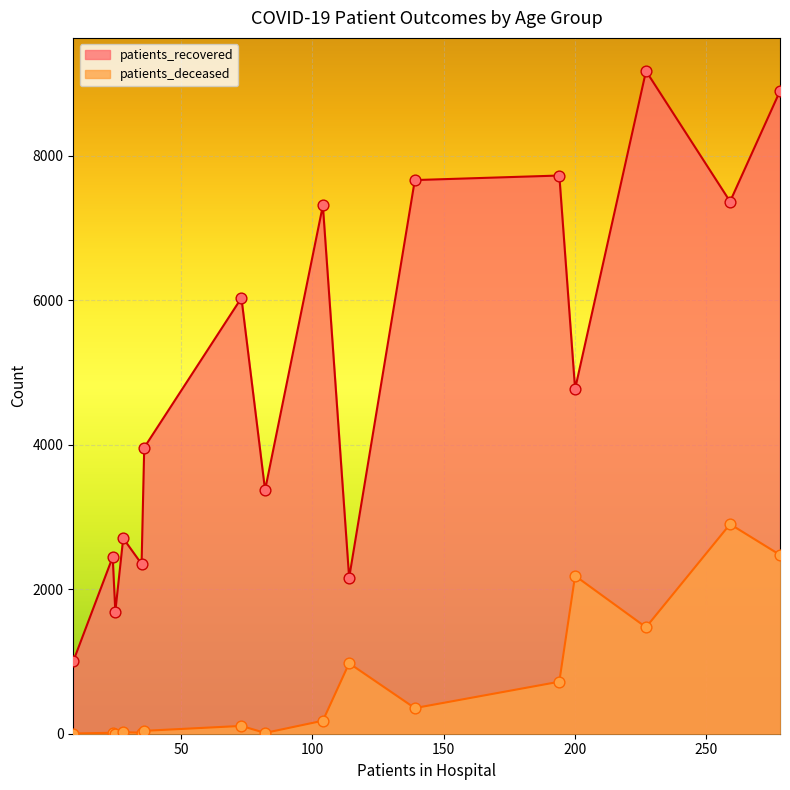

Which series reaches the minimum Y coordinate?

patients_deceased